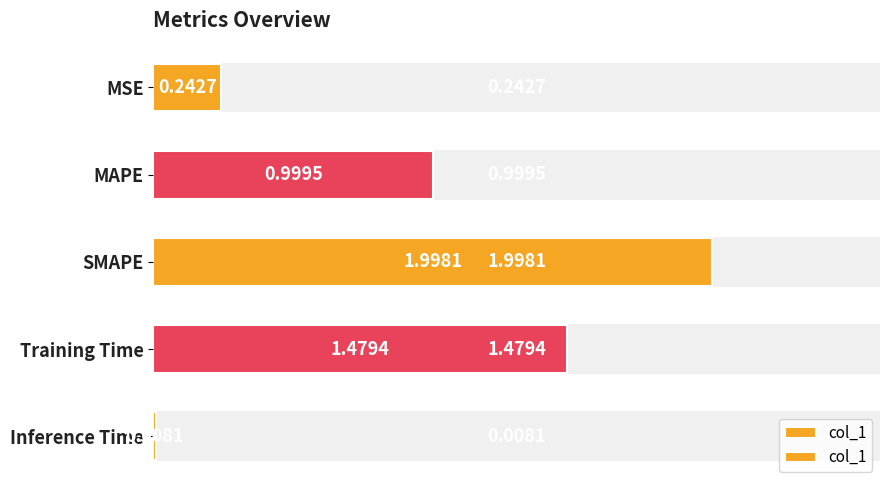

What position from the left is MSE?

1